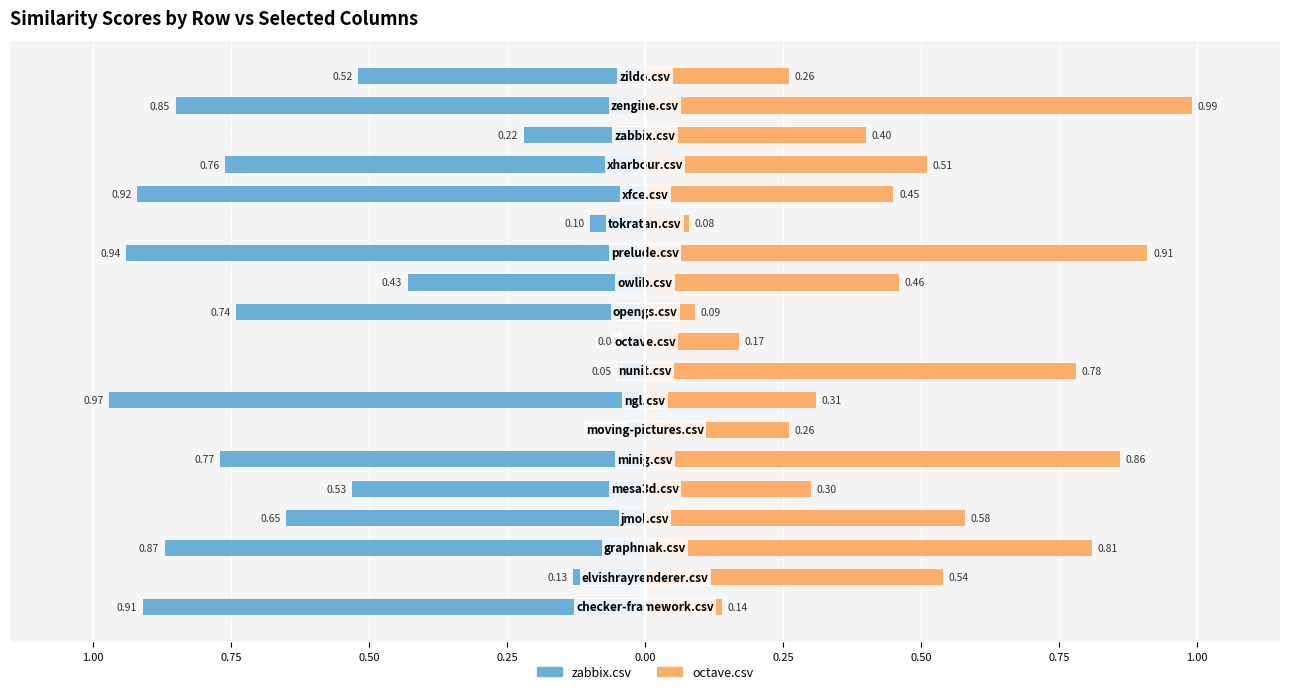

What is the value of the zabbix.csv bar at the 1st from the left?

-0.9